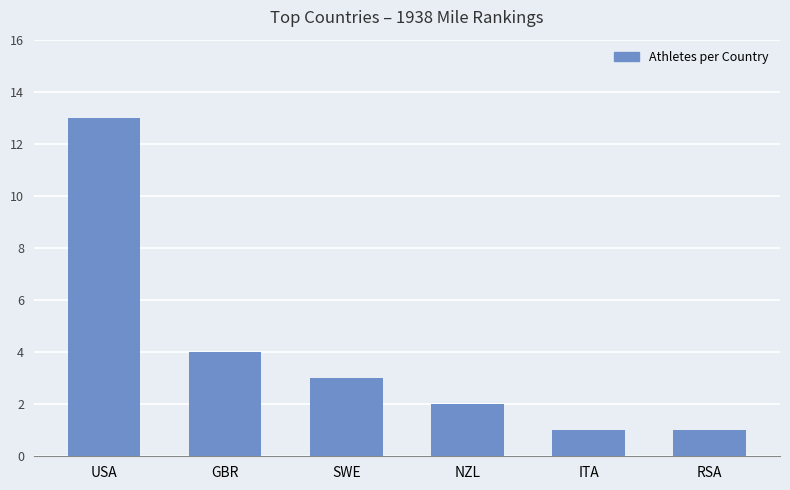

Which category has the highest value across all series?

USA